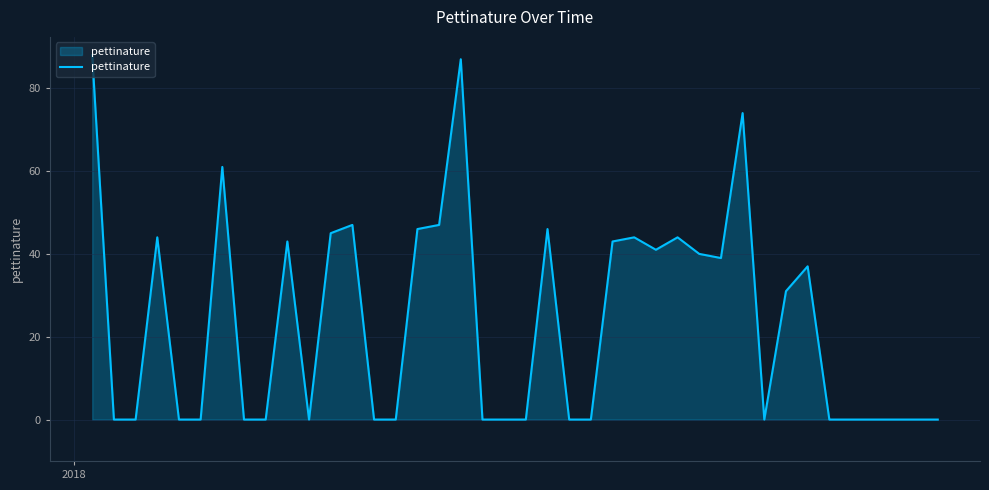

What is the difference between the maximum and minimum values?

88